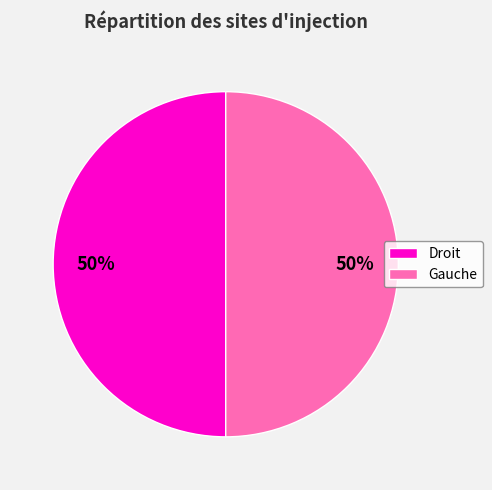

Approximately how many times larger is the value at Droit compared to Gauche?

1.0